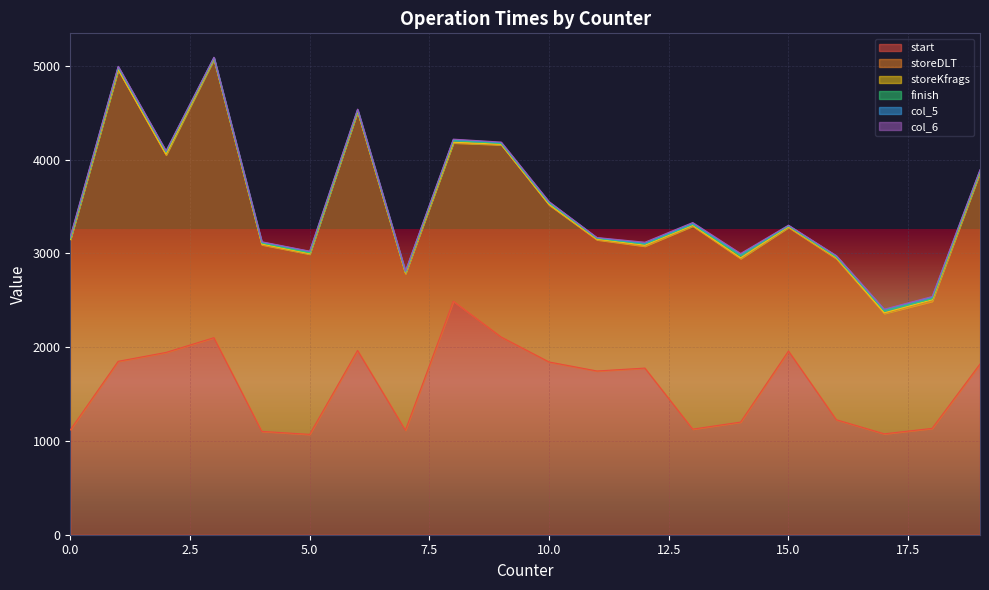

True or false: start and storeKfrags cross at least once.

False